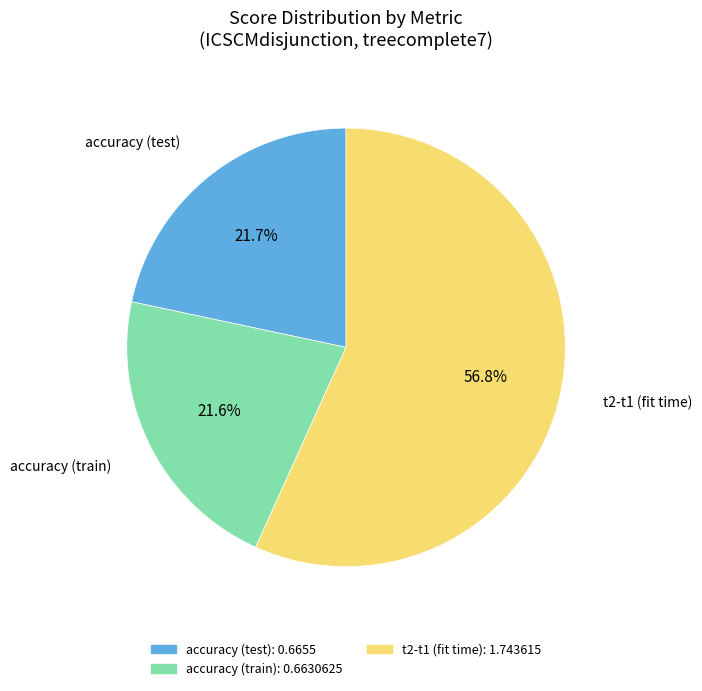

To the nearest percent, what is the difference between the largest and smallest slice percentages?

35%